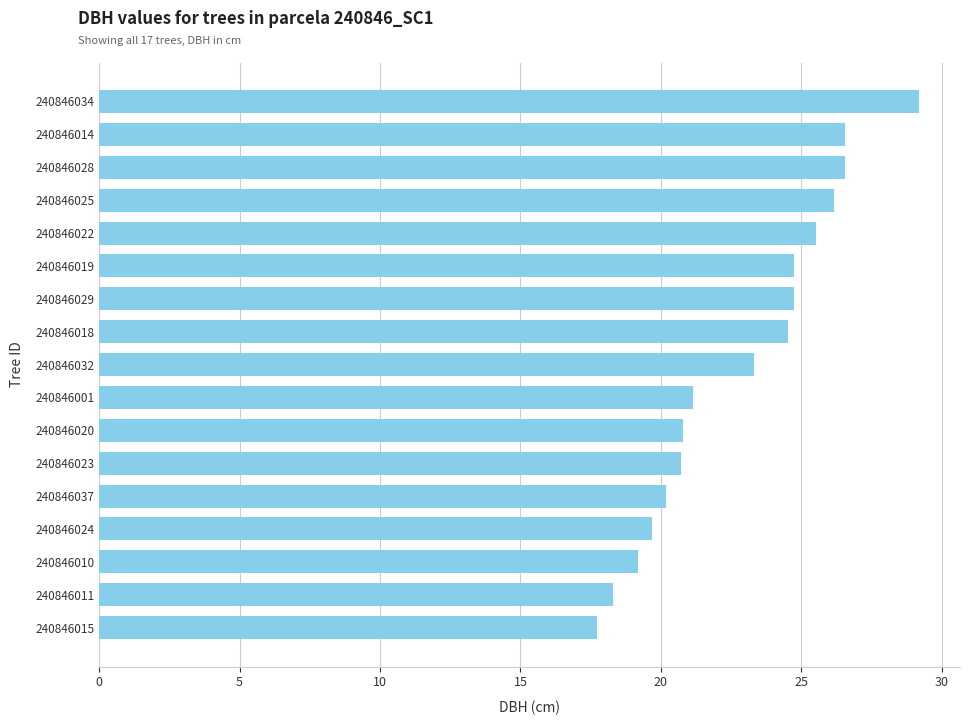

How many data points are less than 23?

8